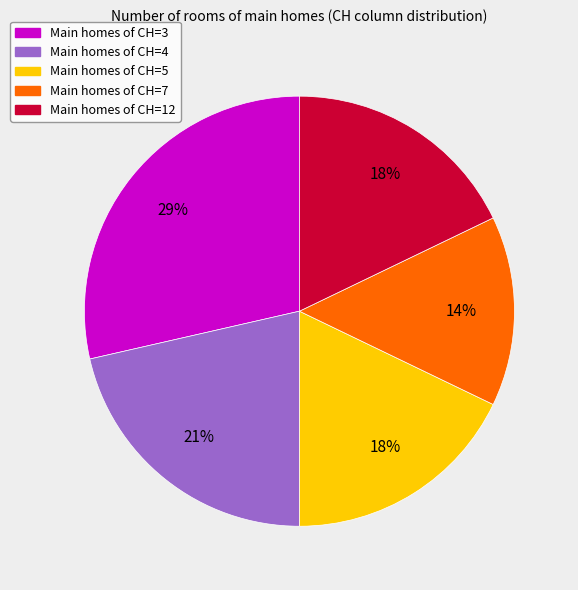

How many slices are in this pie chart?

5